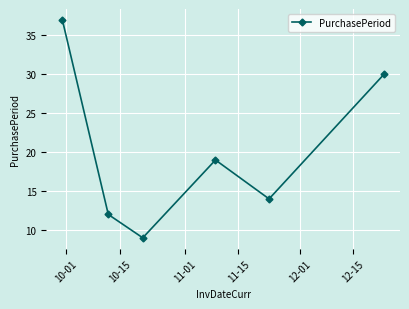

What is the minimum value shown in the chart?

9